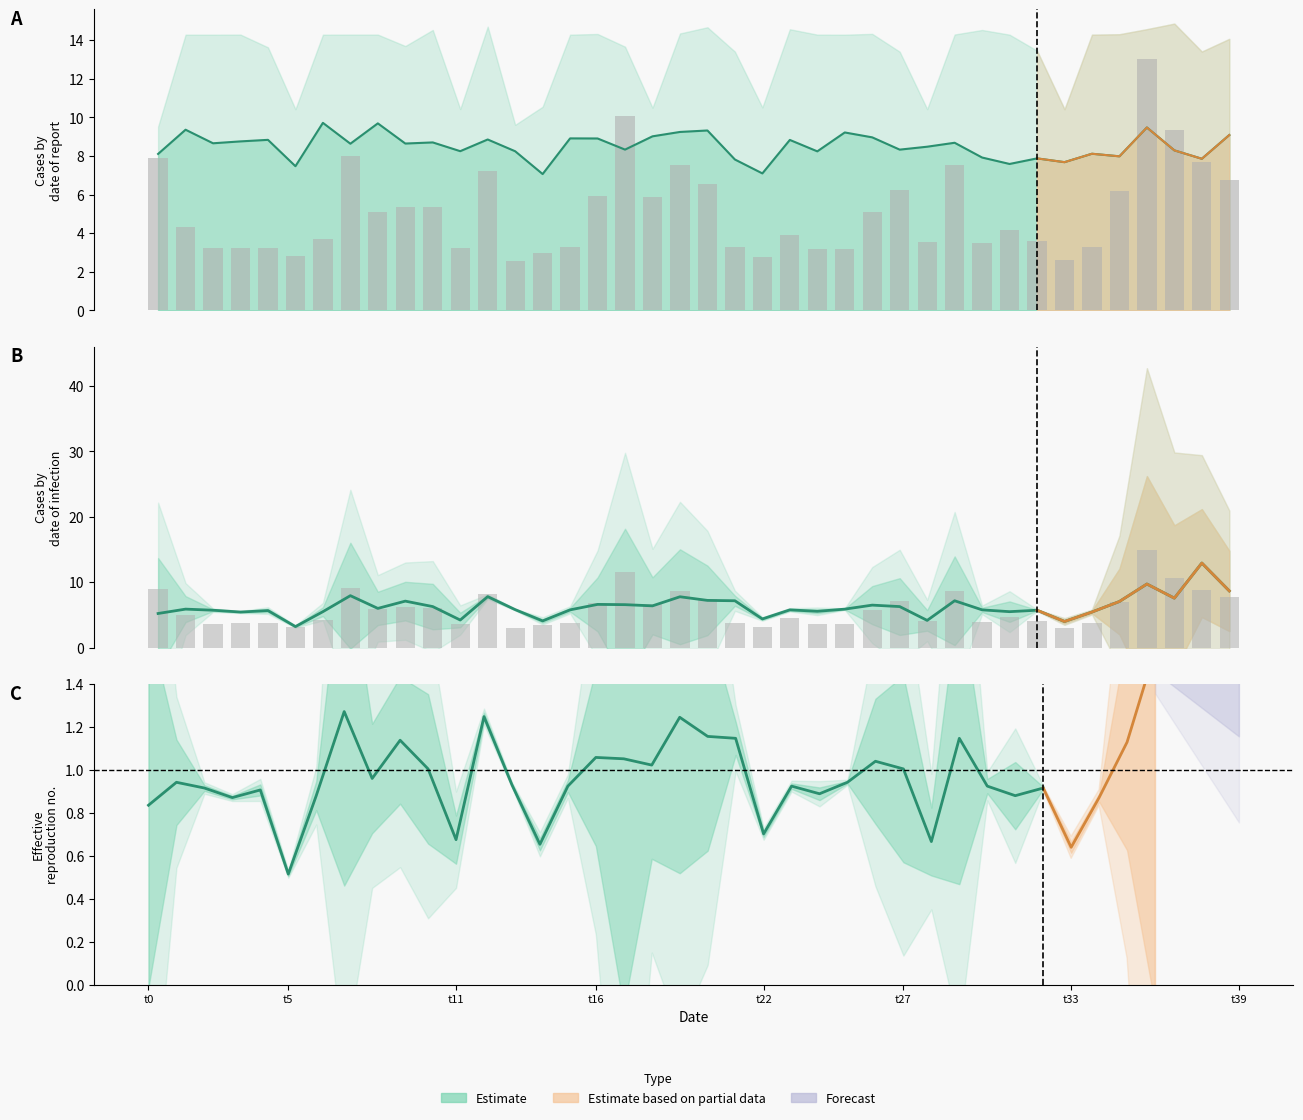

Between 12 and 38, which is larger?

38